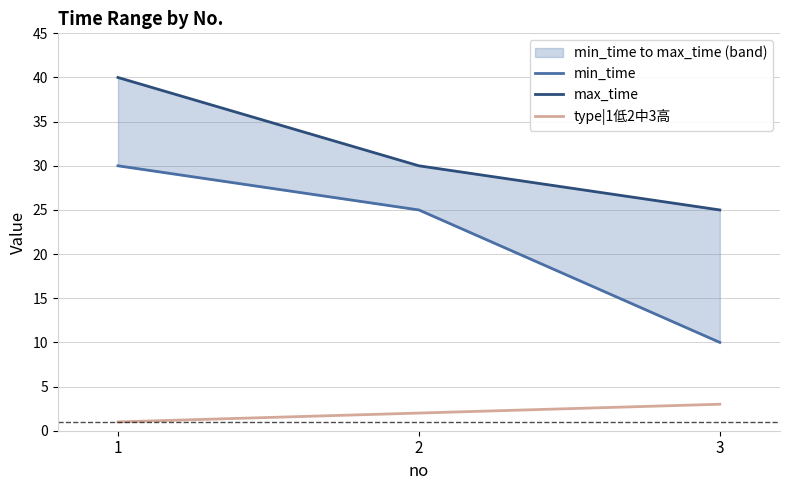

Reading left to right, extract all data points from this chart.

min_time: 30	25	10
max_time: 40	30	25
type|1低2中3高: 1	2	3